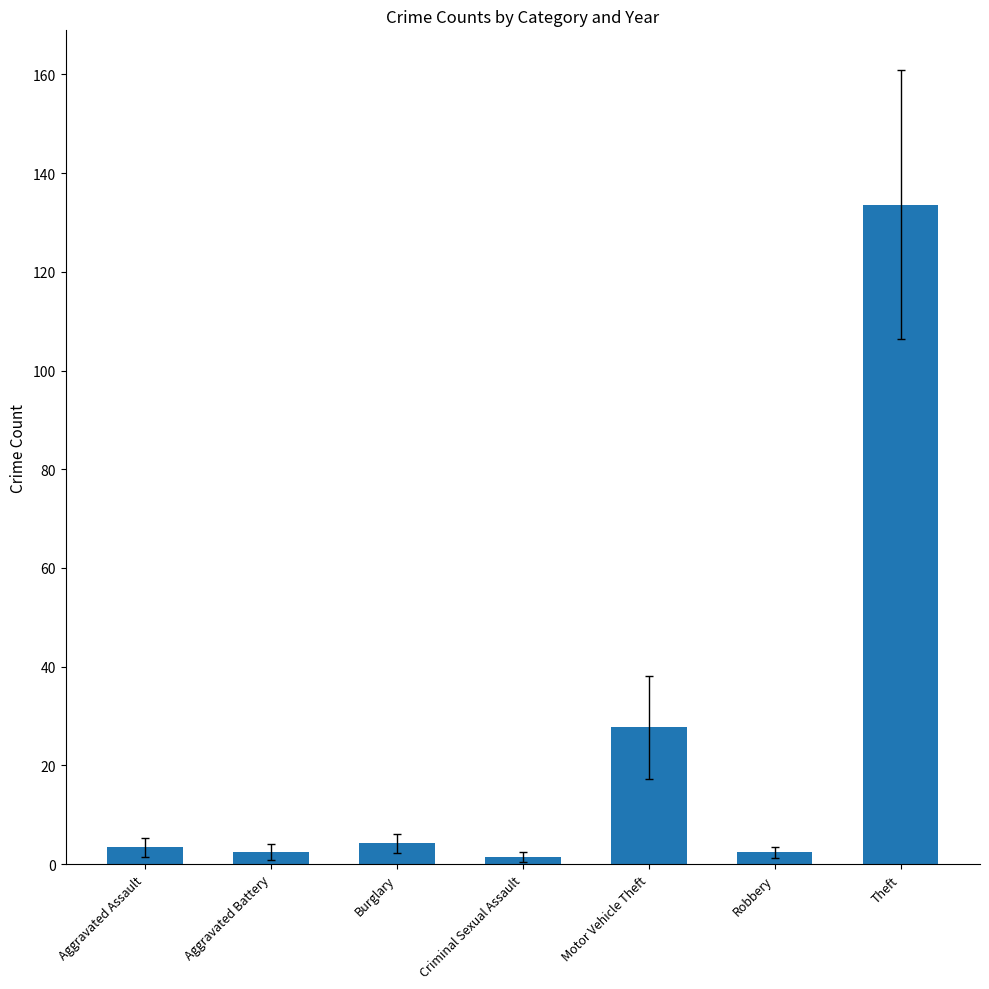

Is it true that the value at Burglary is 4.2?

True